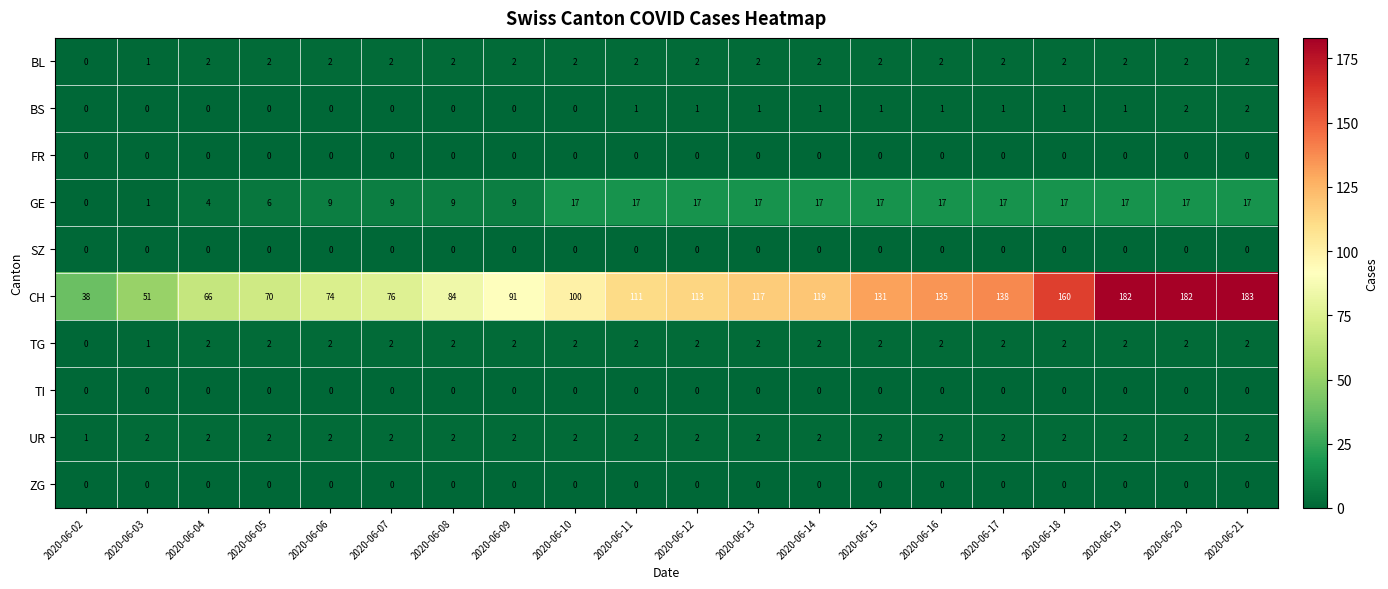

The value of FR at 2020-06-17 is 0. True or false?

True